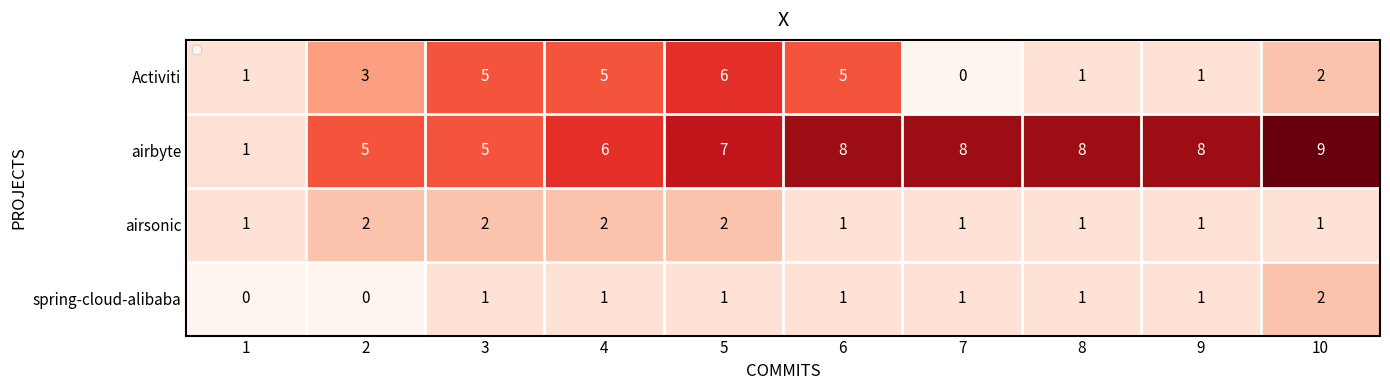

What is the difference between the highest and lowest values at 4?

5